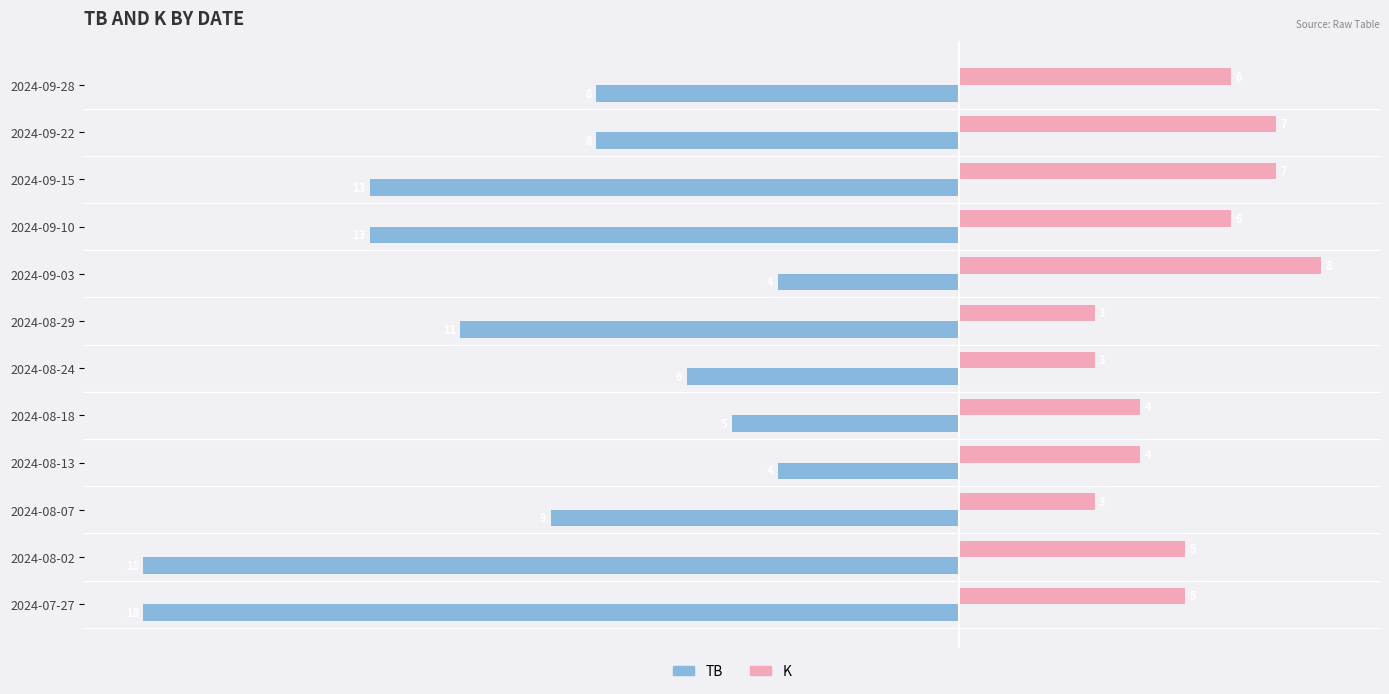

How many values in the TB series exceed -8?

4